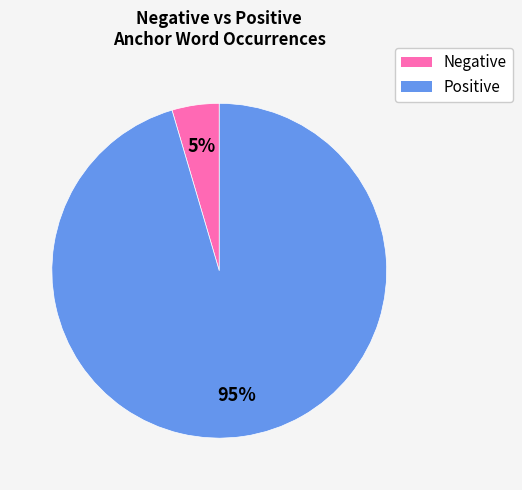

Is it true that Positive is 95% of the pie?

True